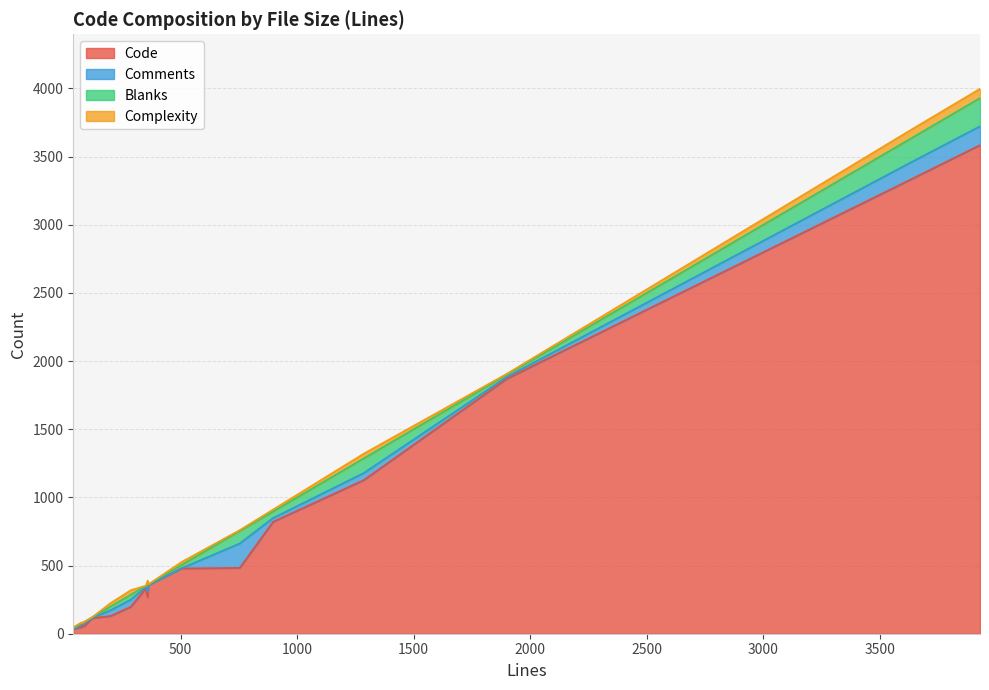

The Comments series shows 0 at 11. True or false?

False